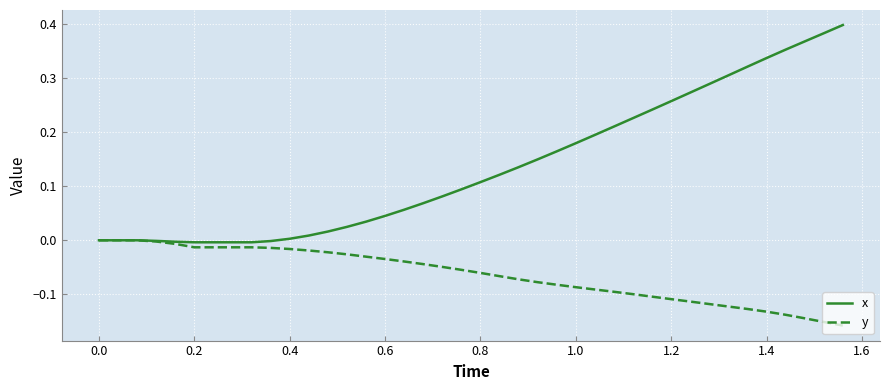

Which series has the largest range (max minus min)?

x